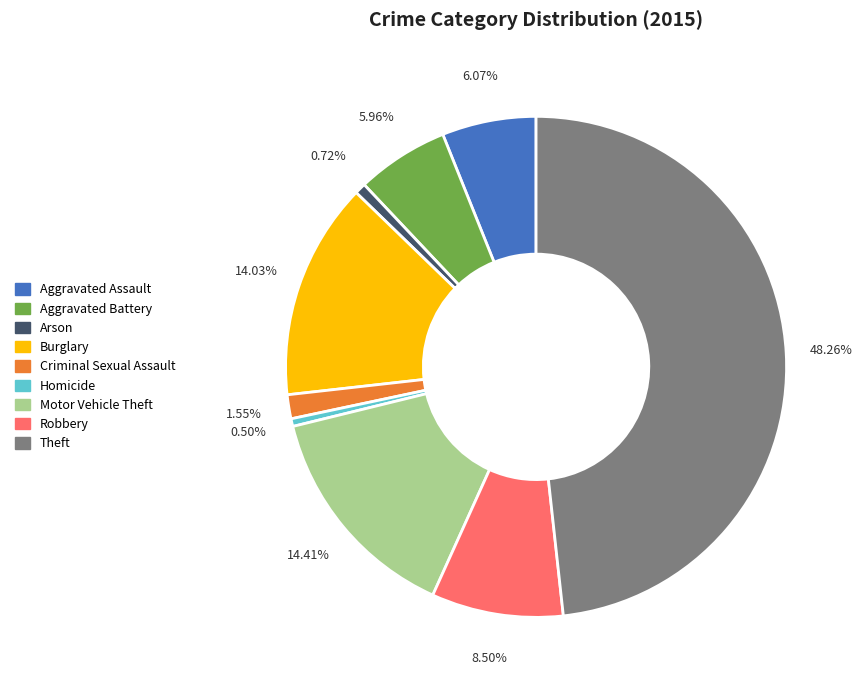

Which slice is the largest?

Theft